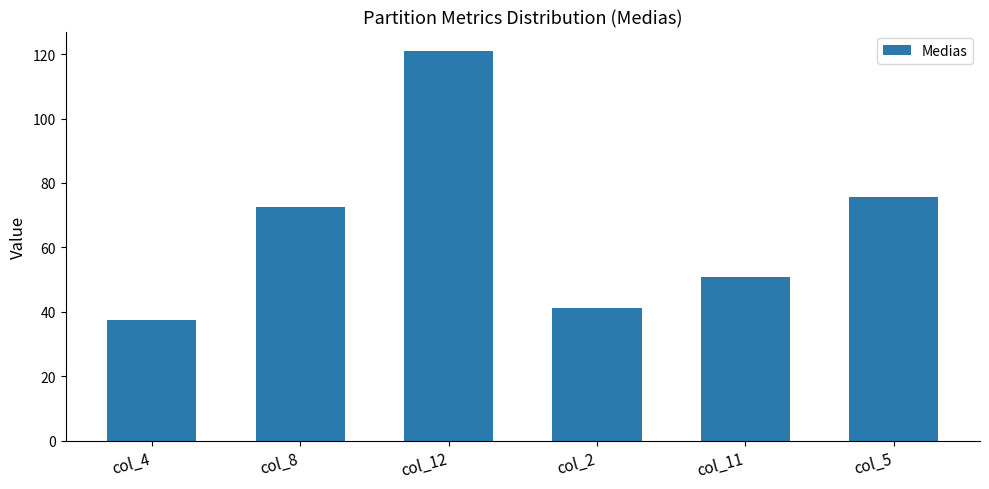

What is the label of the 1st bar from the right?

col_5